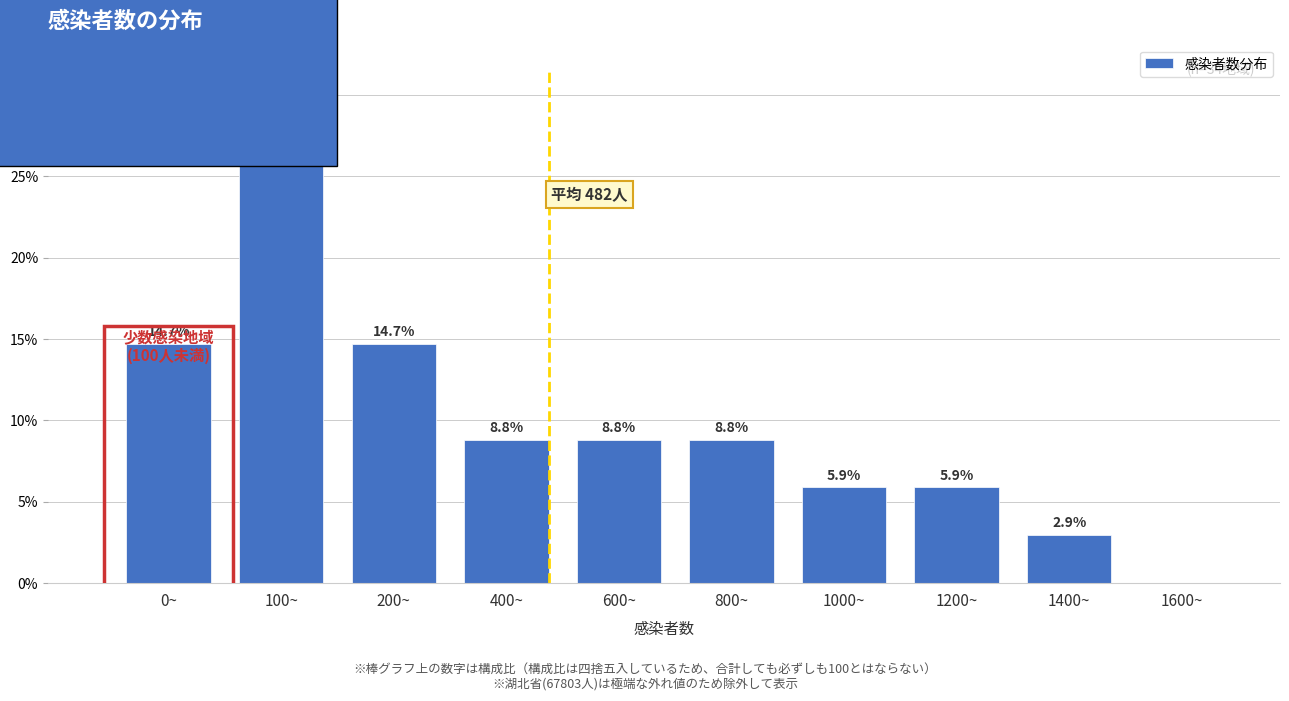

Reading right to left, extract all data points from this chart.

1600~=0.0	1400~=2.9	1200~=5.9	1000~=5.9	800~=8.8	600~=8.8	400~=8.8	200~=14.7	100~=26.5	0~=14.7